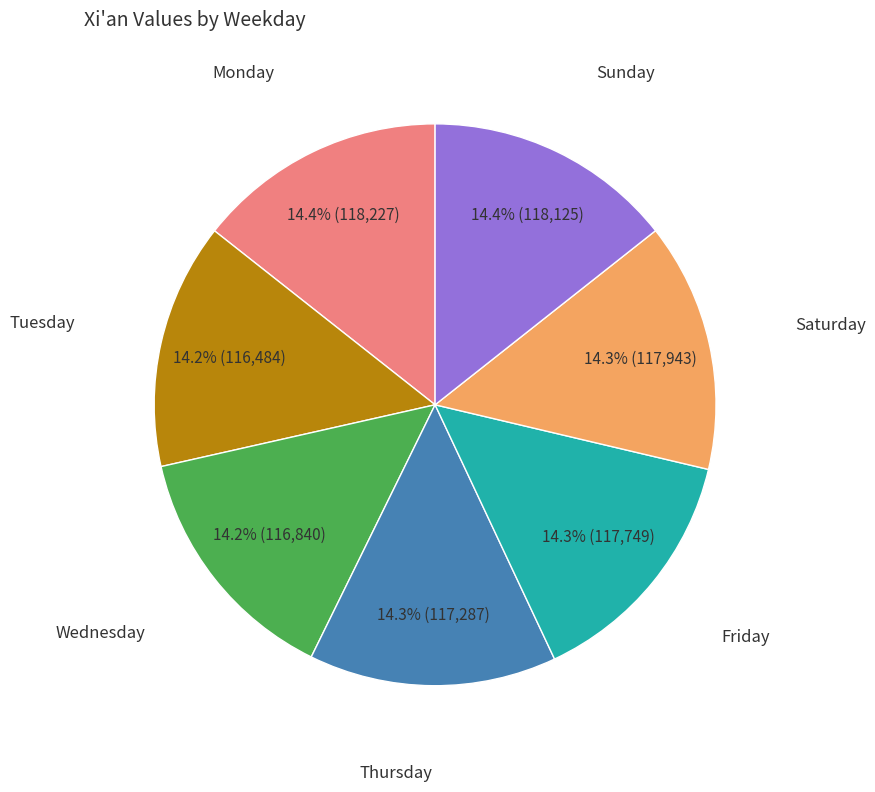

To the nearest percent, what is the combined percentage of Tuesday and Thursday?

28%